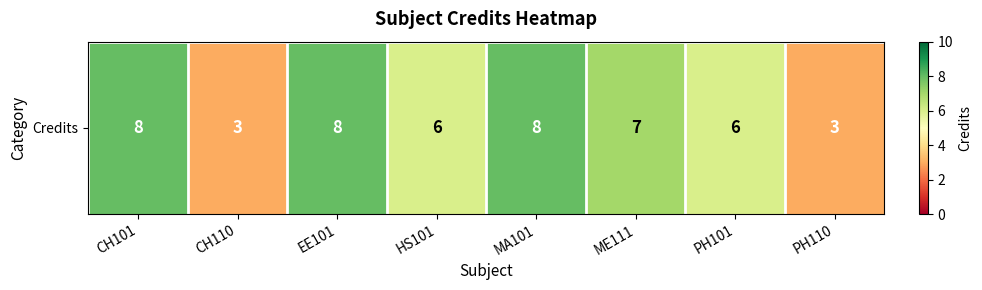

What is the change in value from CH110 to MA101?

+5